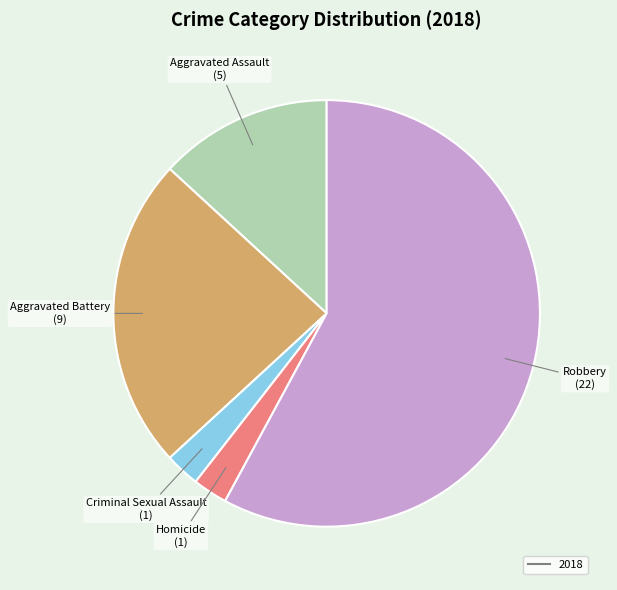

How many segments does this pie chart have?

5